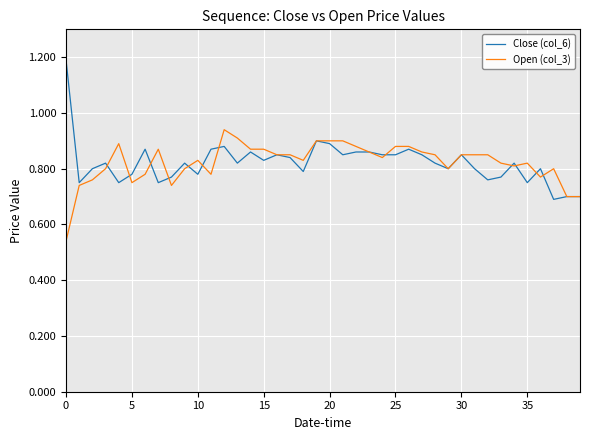

List the series in order of their peak value, highest first.

Close (col_6), Open (col_3)